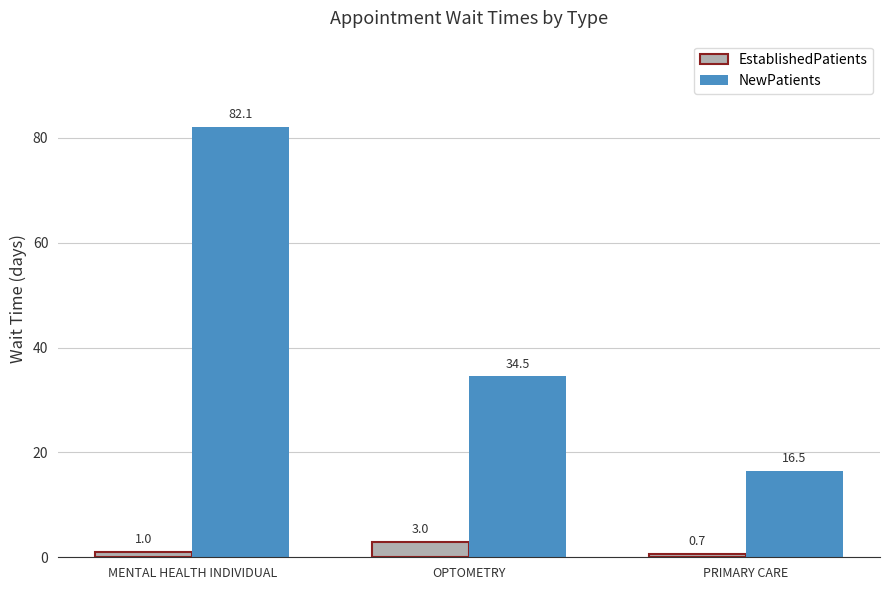

What is the greatest value displayed?

82.1